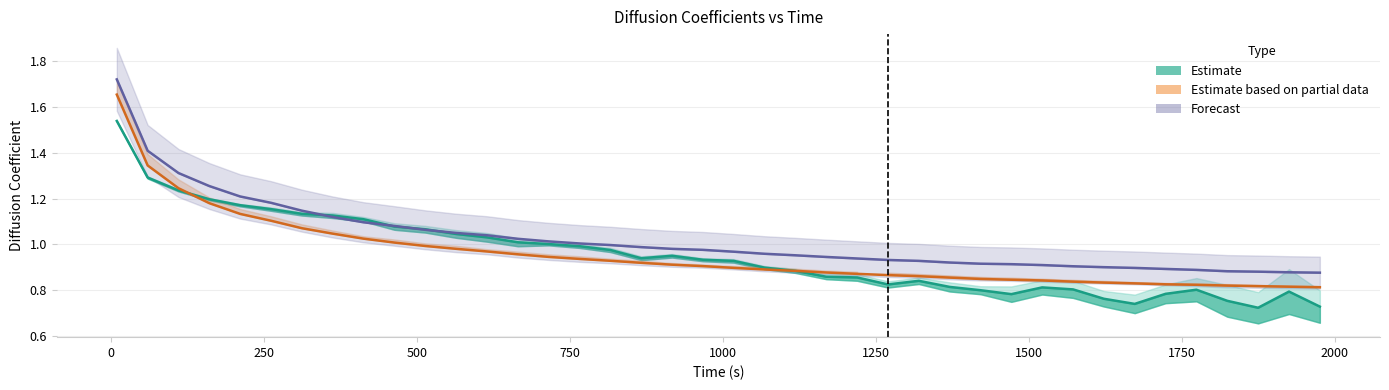

What is the difference between the highest and lowest values at 1250?

0.1